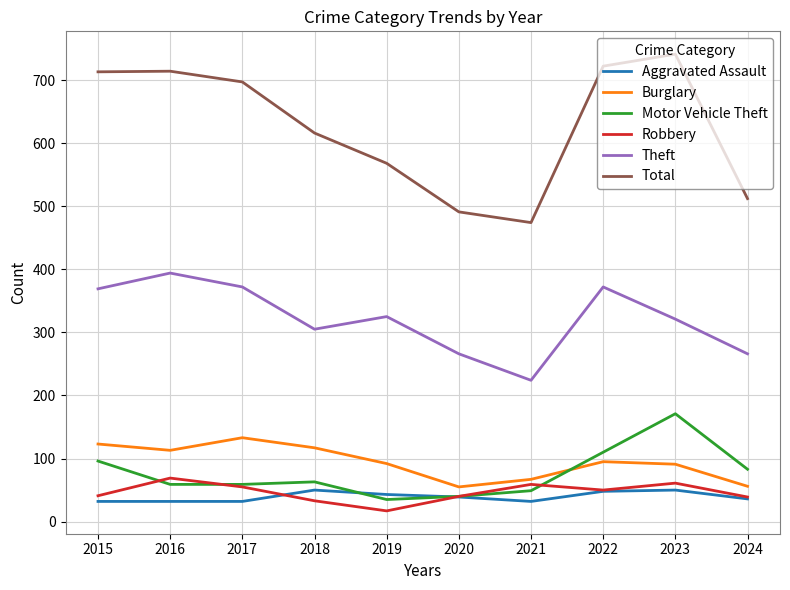

Does the chart display data point markers on the line(s)?

No